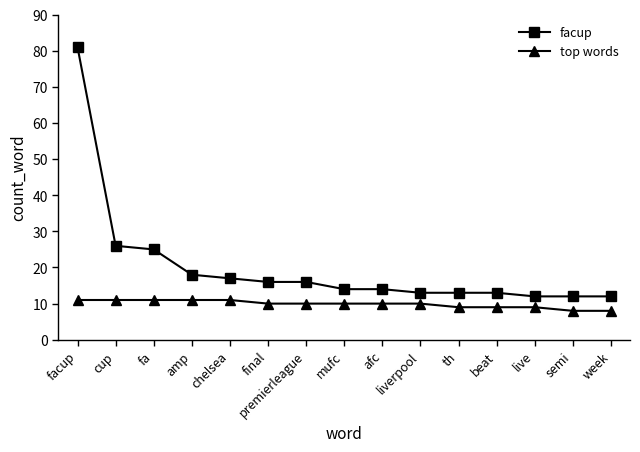

What is the label of the 11th point from the left?

th